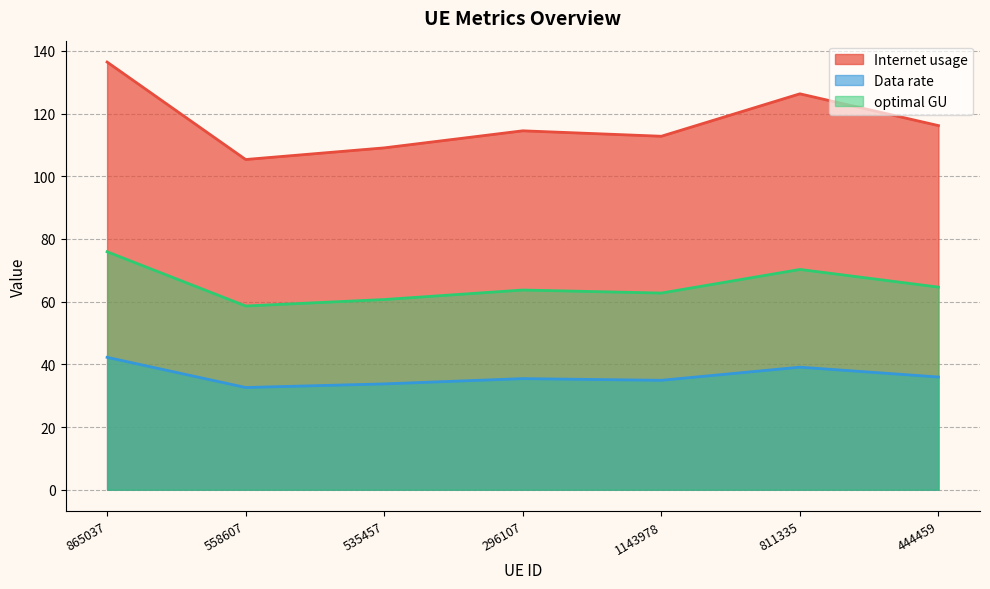

At which category is the sum across all series the highest?

865037